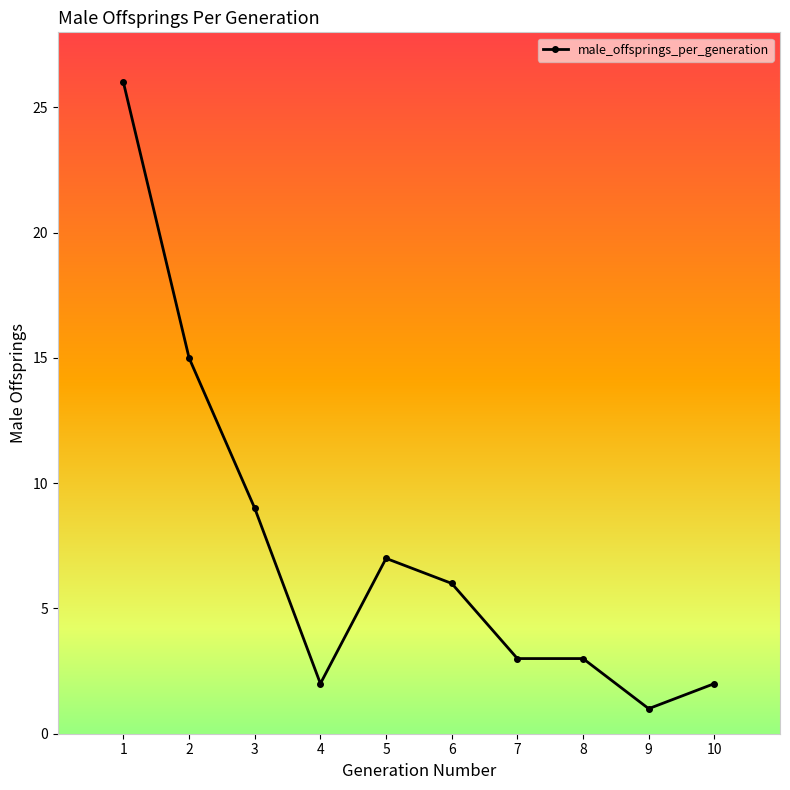

Between 6 and 8, which is larger?

6